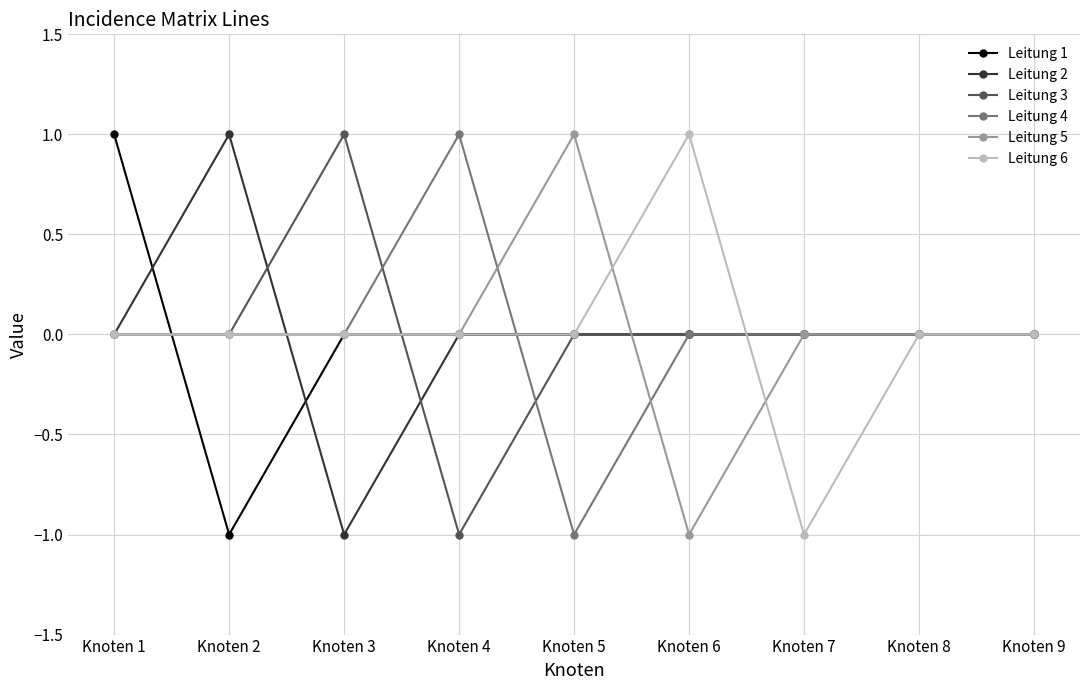

At which category is the sum across all series the highest?

Knoten 1